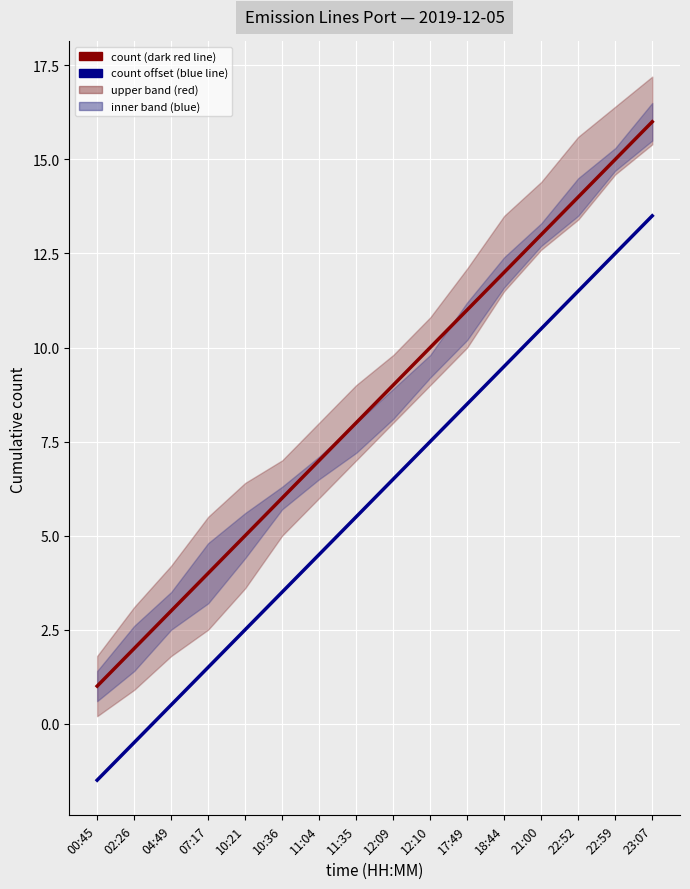

What is the difference between the maximum and minimum values in the count (dark red line) series?

15.0